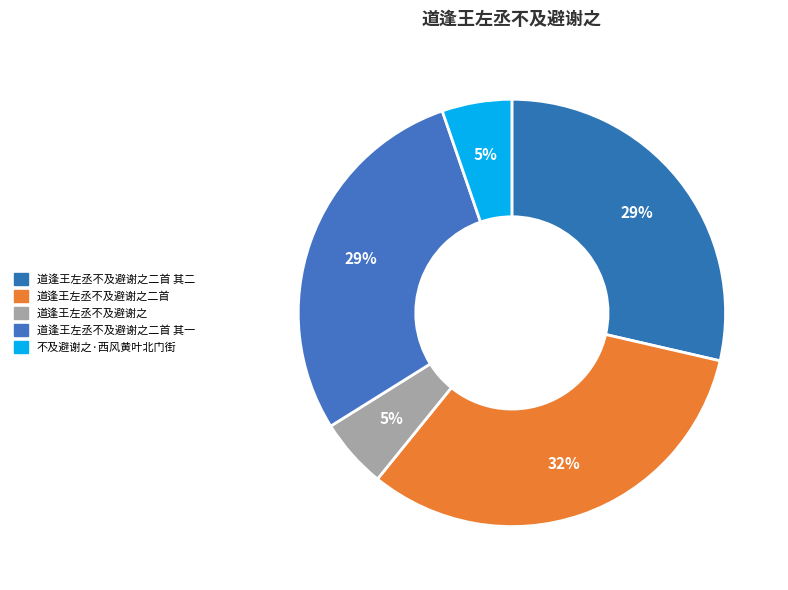

Does any single category account for the majority?

No